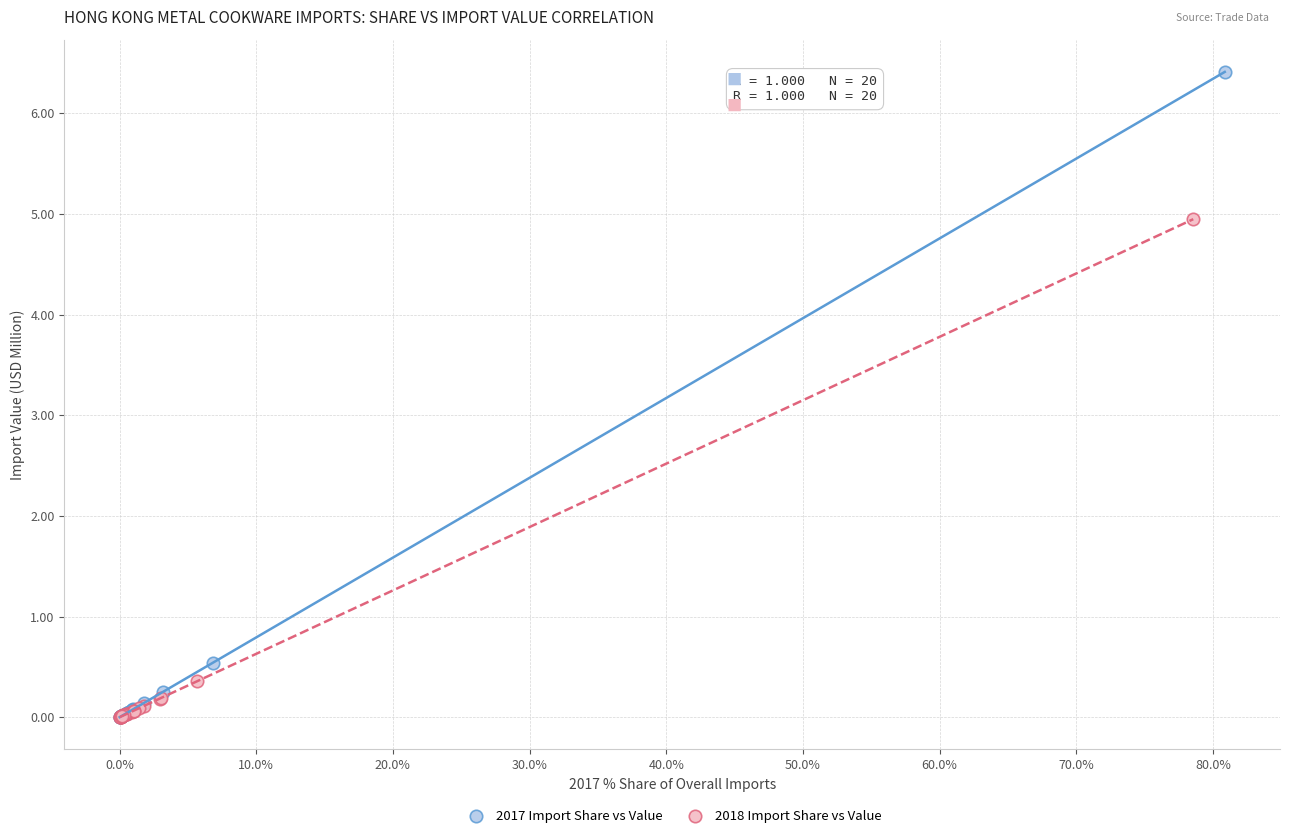

Which series reaches the maximum Y coordinate?

2017 Import Share vs Value